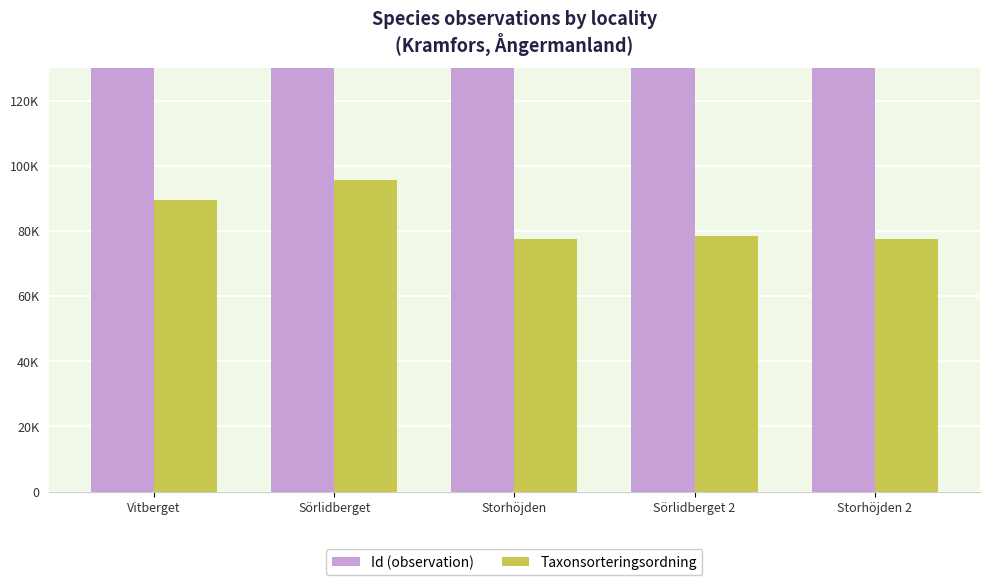

Read the Taxonsorteringsordning value at Storhöjden.

77506